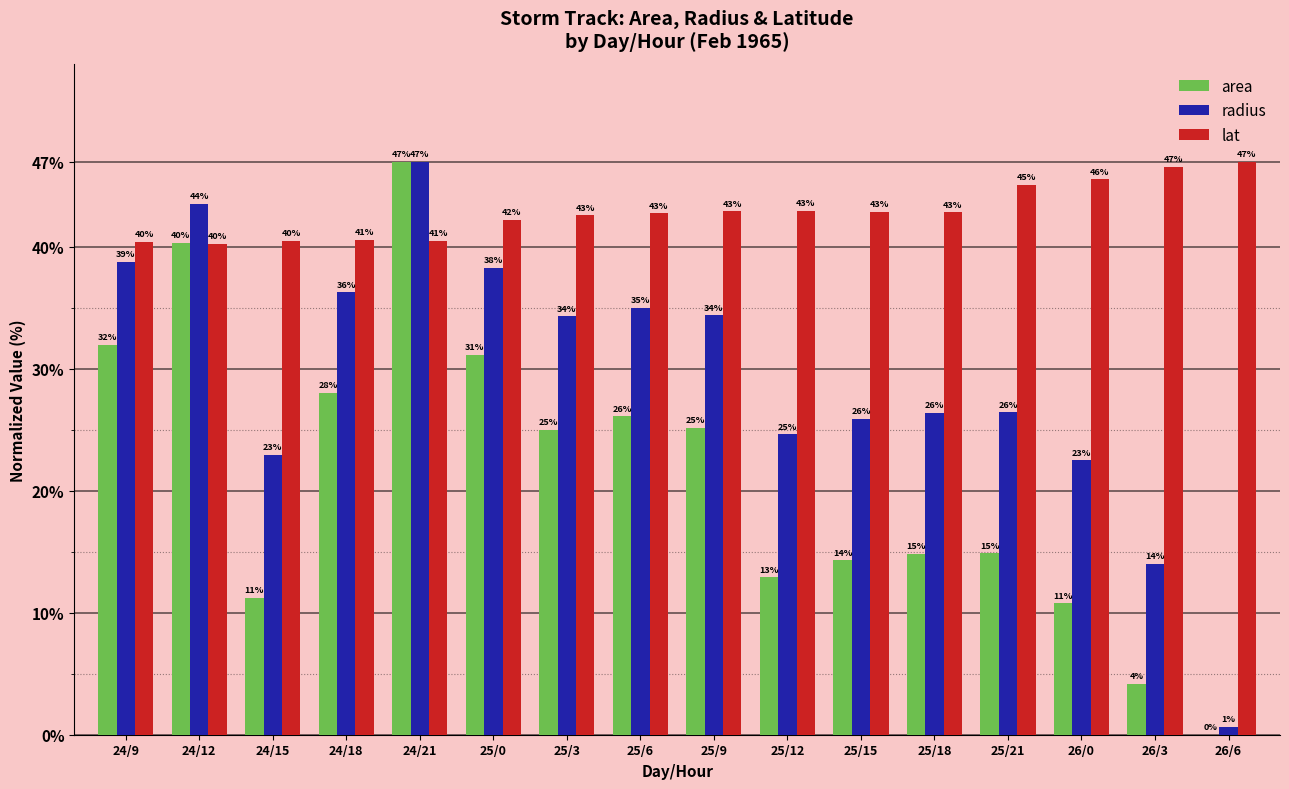

The lat series shows 42.2 at 25/0. True or false?

True